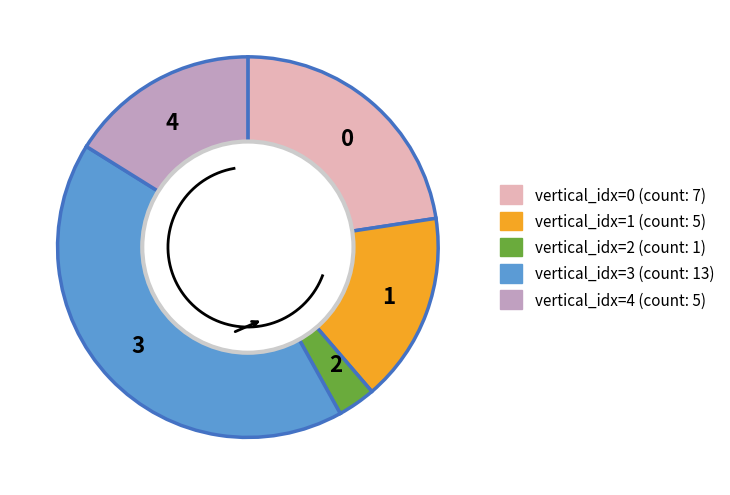

To the nearest percent, what is the difference between the 0 and 4 slice percentages?

6%